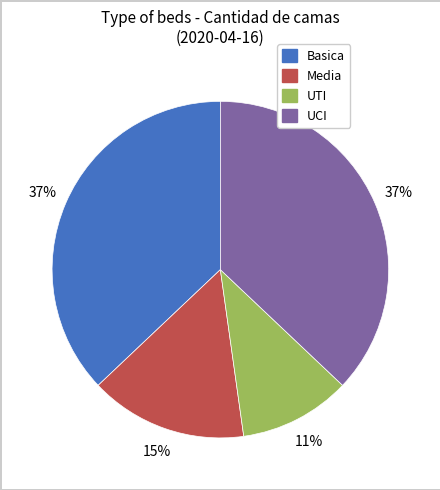

To the nearest percent, what portion does UCI represent?

37%